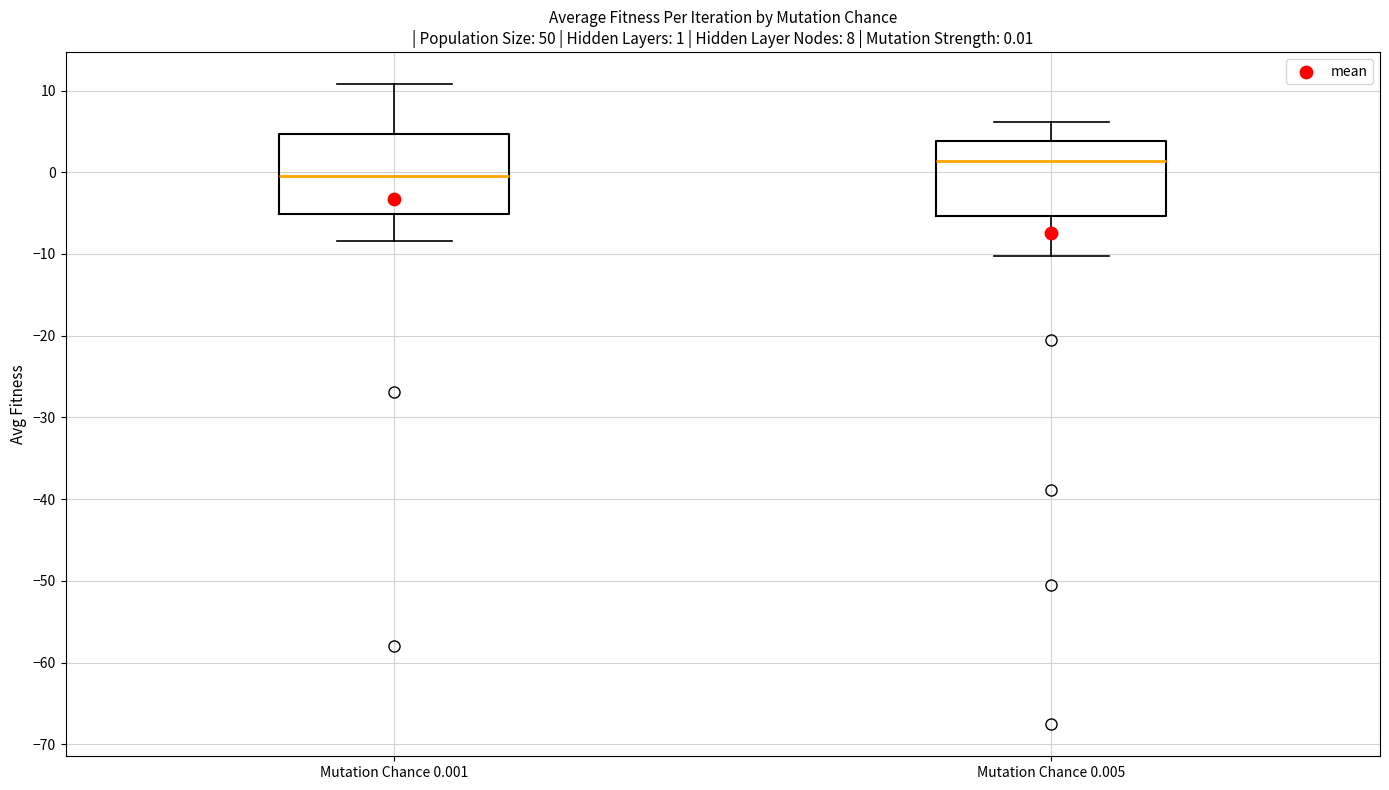

Which box has the lowest median line?

Mutation Chance 0.001